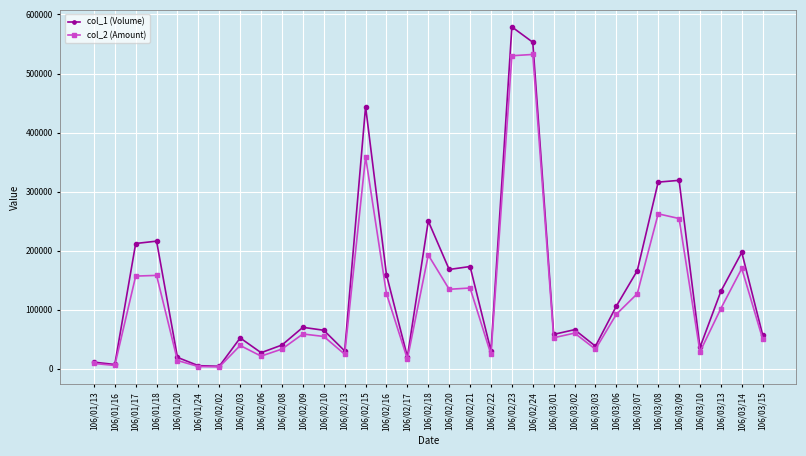

What is the value of the col_2 (Amount) point at the 26th from the left?

92180